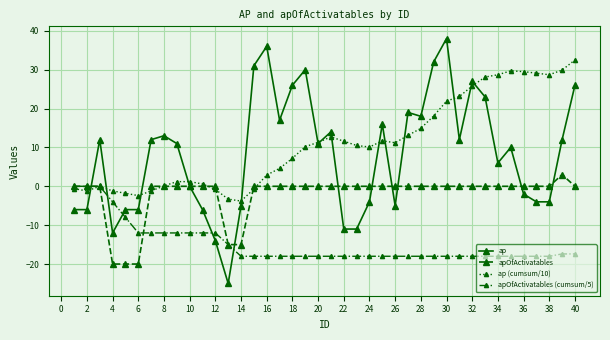

What is the value of the apOfActivatables (cumsum/5) point at the 38th from the left?

-18.0